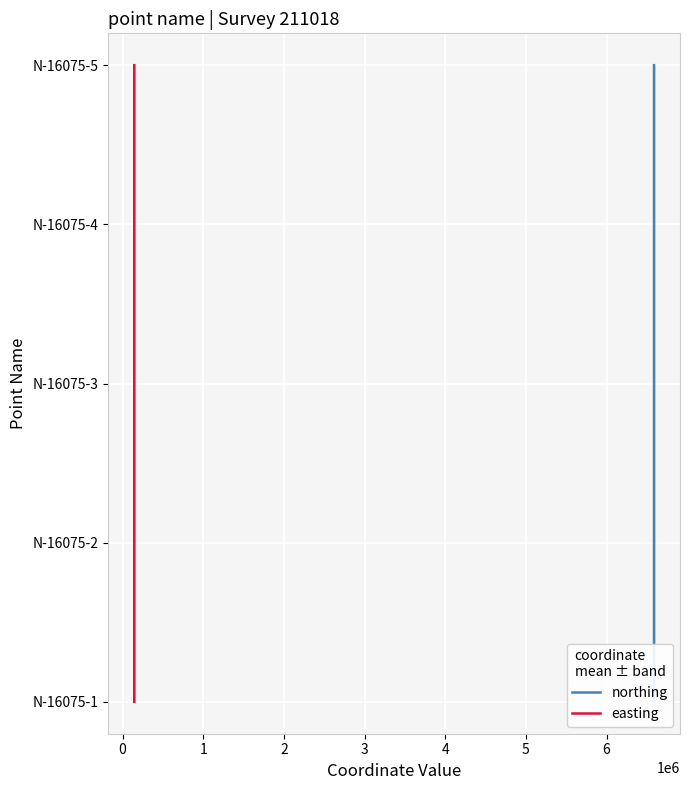

The value of easting at 3 is 5. True or false?

False